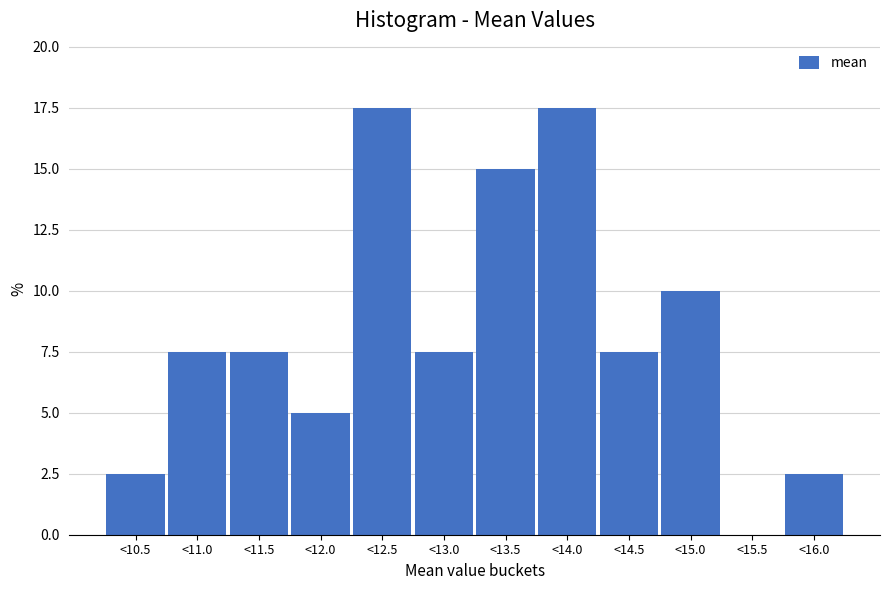

Reading right to left, what are all the values shown in this chart?

<16.0=2.5	<15.5=0.0	<15.0=10.0	<14.5=7.5	<14.0=17.5	<13.5=15.0	<13.0=7.5	<12.5=17.5	<12.0=5.0	<11.5=7.5	<11.0=7.5	<10.5=2.5